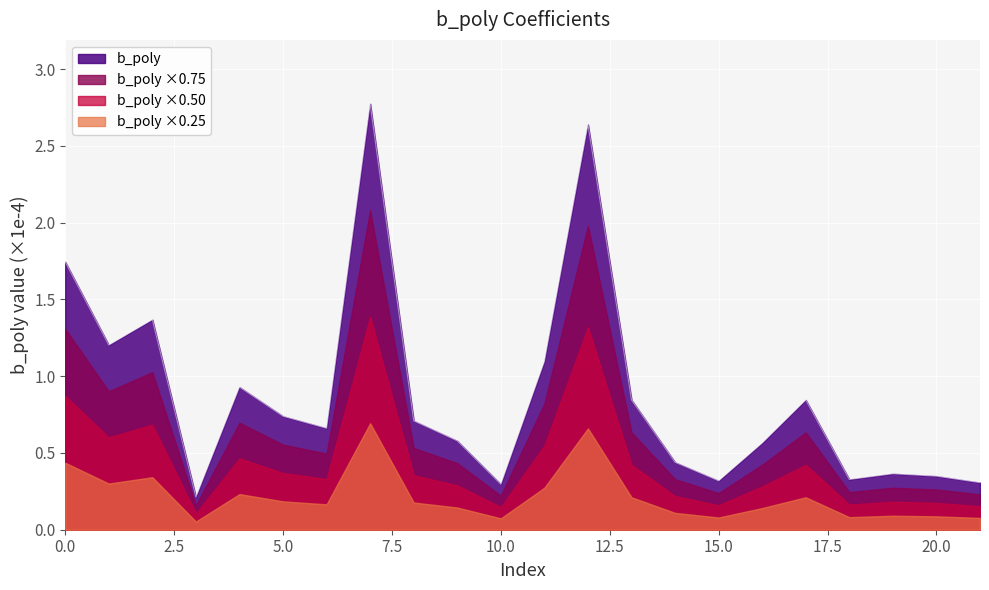

What is the value of the 21st point from the left?

0.3